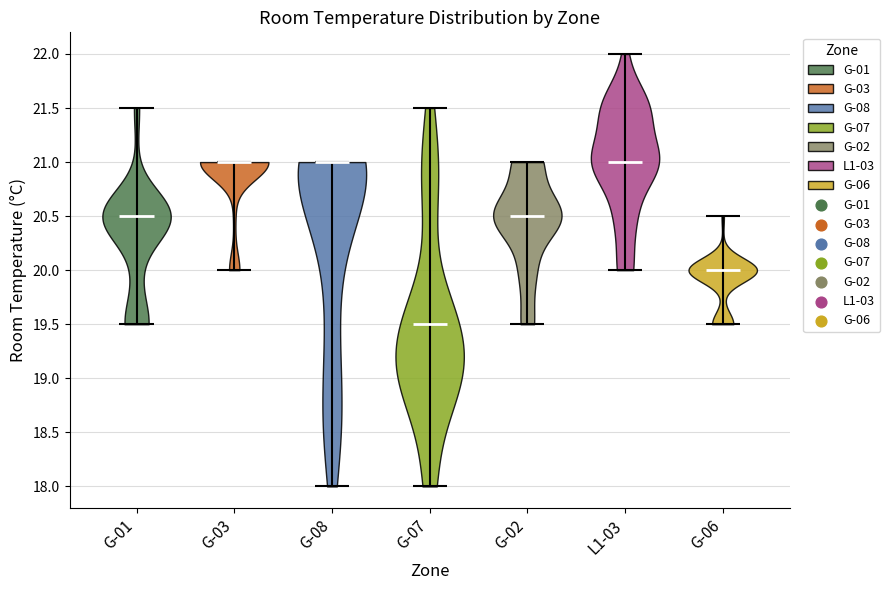

Reading left to right, read every violin against the y-axis: where its median line is, and the lowest and highest points it reaches. The values are not printed on the chart, so give them approximately, as read against the axis.

G-01: median line 20.5, lowest point 19.5, highest point 21.5
G-03: median line 21.0, lowest point 20.0, highest point 21.0
G-08: median line 21.0, lowest point 18.0, highest point 21.0
G-07: median line 19.5, lowest point 18.0, highest point 21.5
G-02: median line 20.5, lowest point 19.5, highest point 21.0
L1-03: median line 21.0, lowest point 20.0, highest point 22.0
G-06: median line 20.0, lowest point 19.5, highest point 20.5